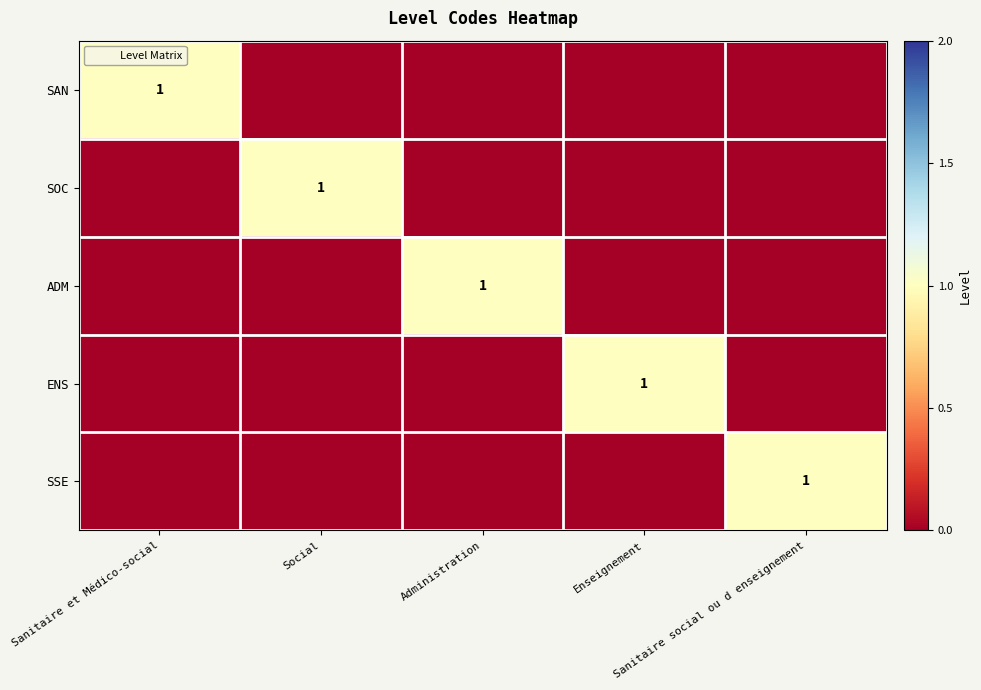

Rank the series by their maximum value, from highest to lowest.

SAN, SOC, ADM, ENS, SSE